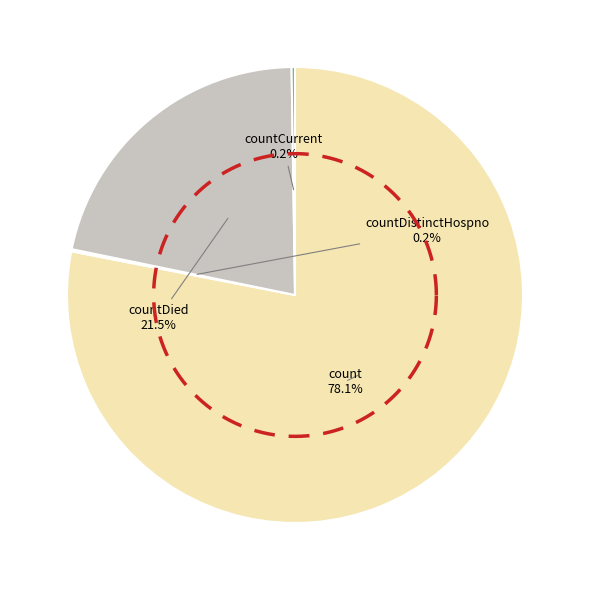

Which has a higher value, count or countDied?

count